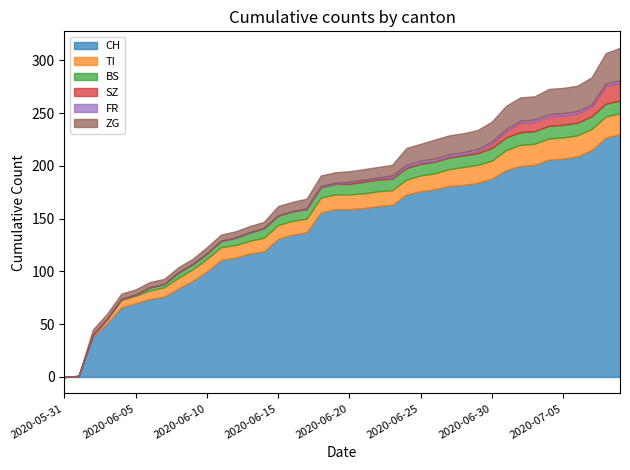

True or false: ZG has more than 2 points higher than both neighbors.

False